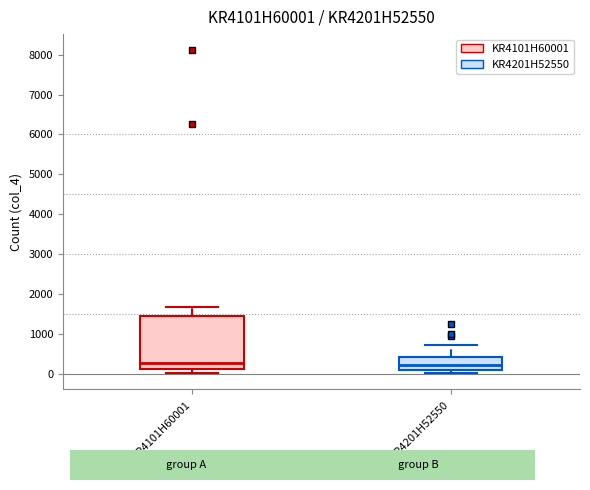

Reading left to right, transcribe this box plot: for each box, give where its median line is, the range the box spans, and where its two whiskers end, as read against the y-axis. The values are not printed on the chart, so give them approximately, as read against the axis.

KR4101H60001: median 300, box 100 to 1400, whiskers 0 to 1700
KR4201H52550: median 200, box 100 to 400, whiskers 0 to 700